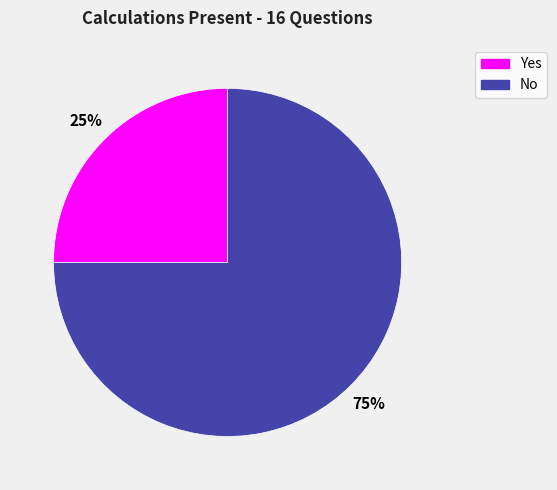

How many segments does this pie chart have?

2